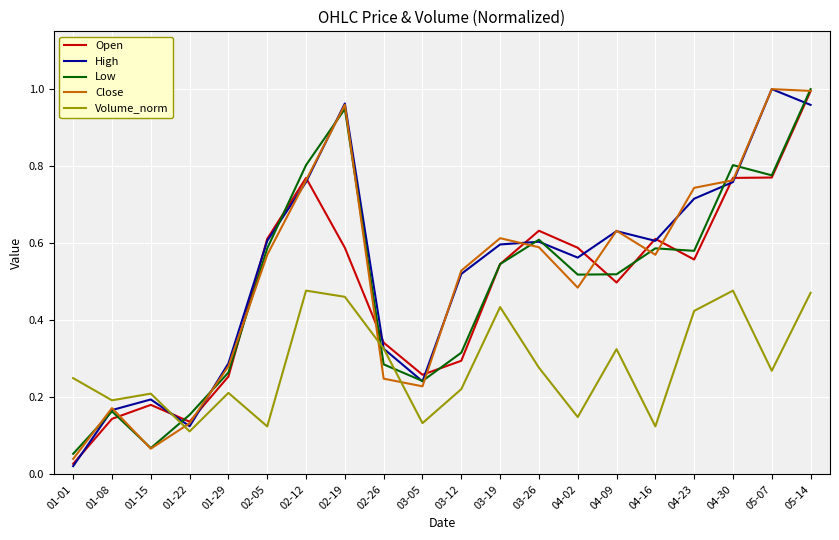

Where is Close nearest to the value 0?

01-01